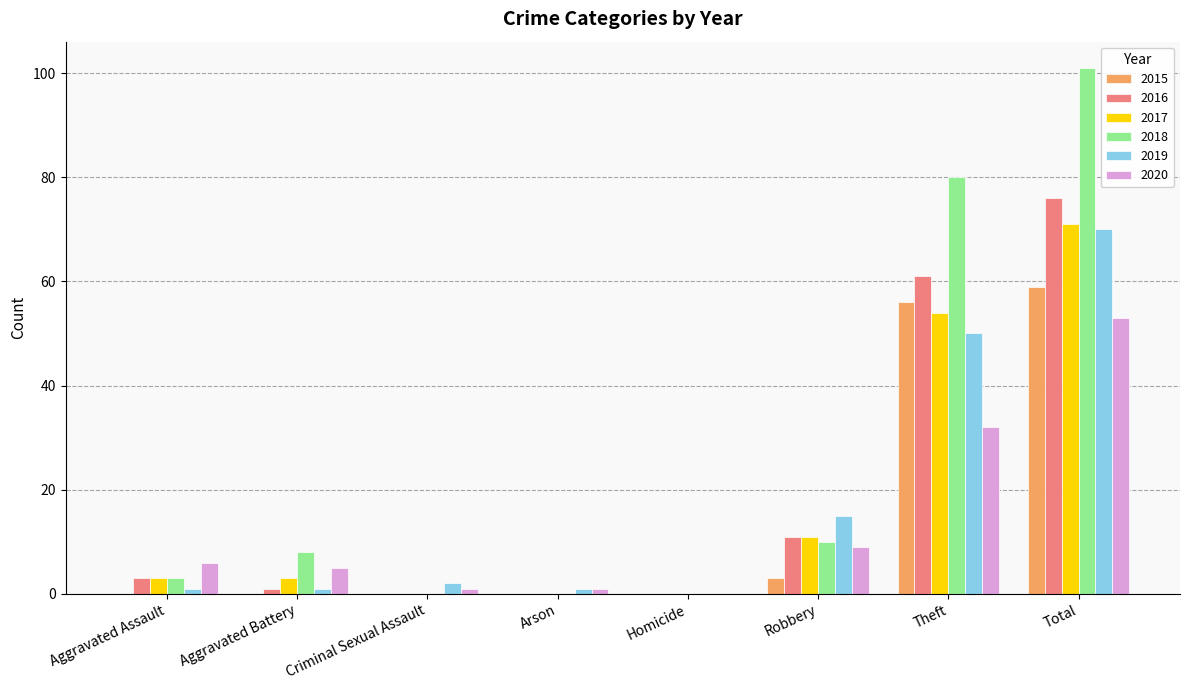

Reading right to left, extract all data points from this chart.

2015: 59	56	3	0	0	0	0	0
2016: 76	61	11	0	0	0	1	3
2017: 71	54	11	0	0	0	3	3
2018: 101	80	10	0	0	0	8	3
2019: 70	50	15	0	1	2	1	1
2020: 53	32	9	0	1	1	5	6